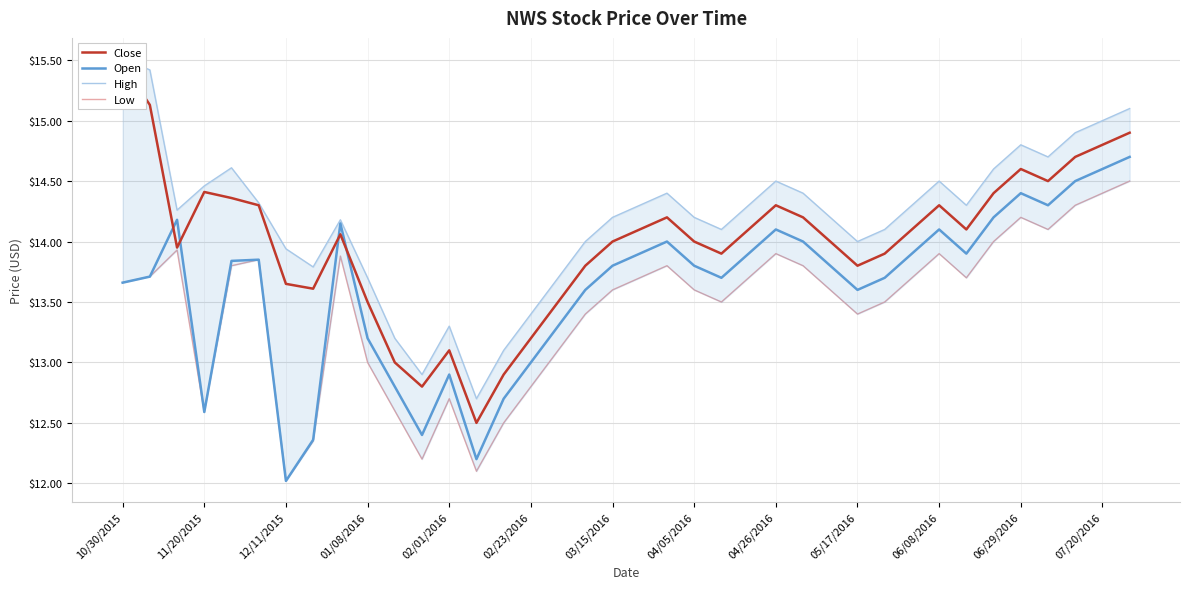

How many interior local valleys does the Close series have?

8